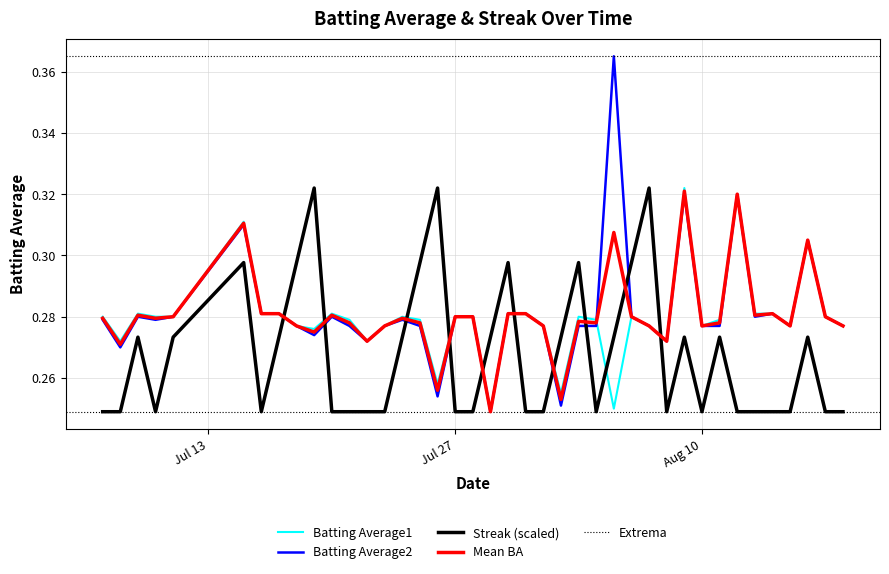

After their last crossing, which series has the higher values: Batting Average1 or Streak?

Batting Average1